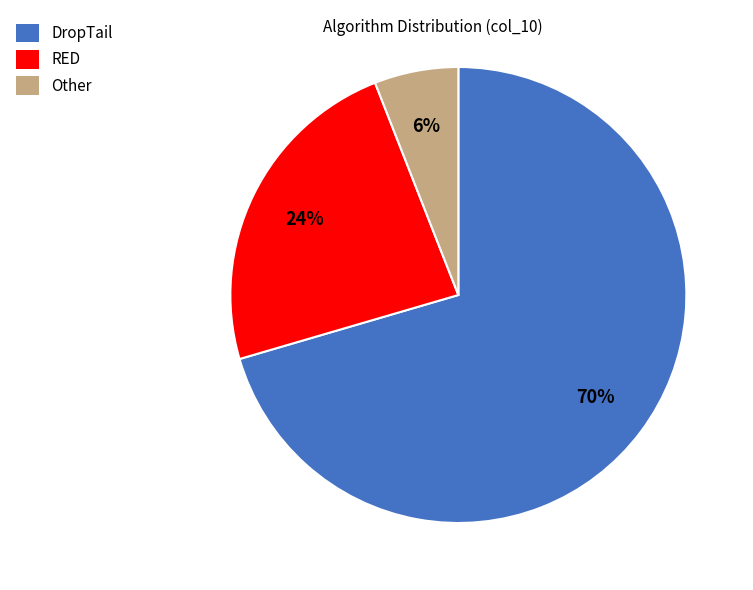

The DropTail slice represents 83% of the pie. True or false?

False